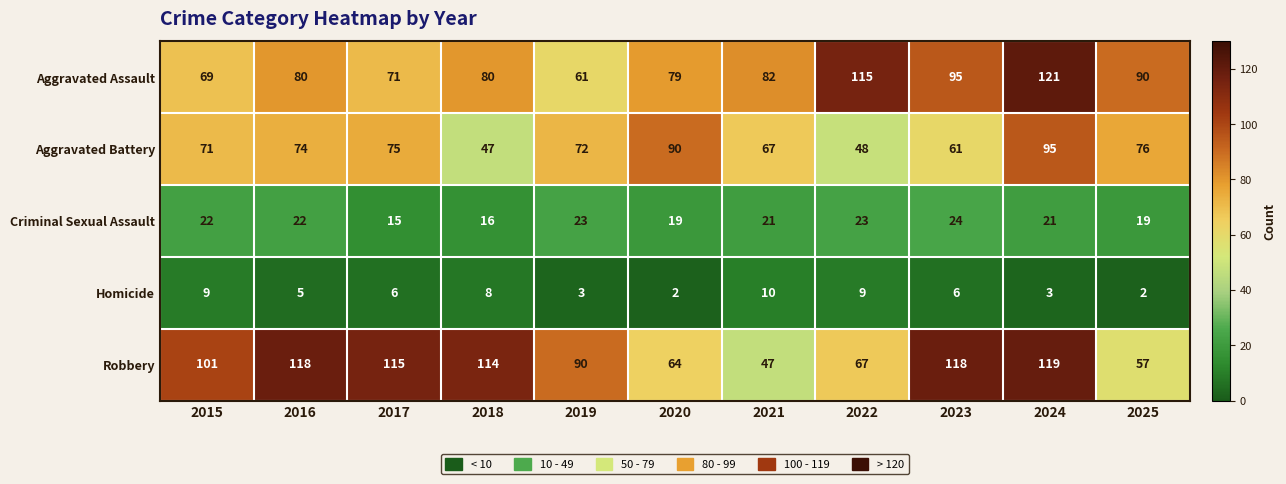

What is the difference between the highest and lowest values at 2022?

106